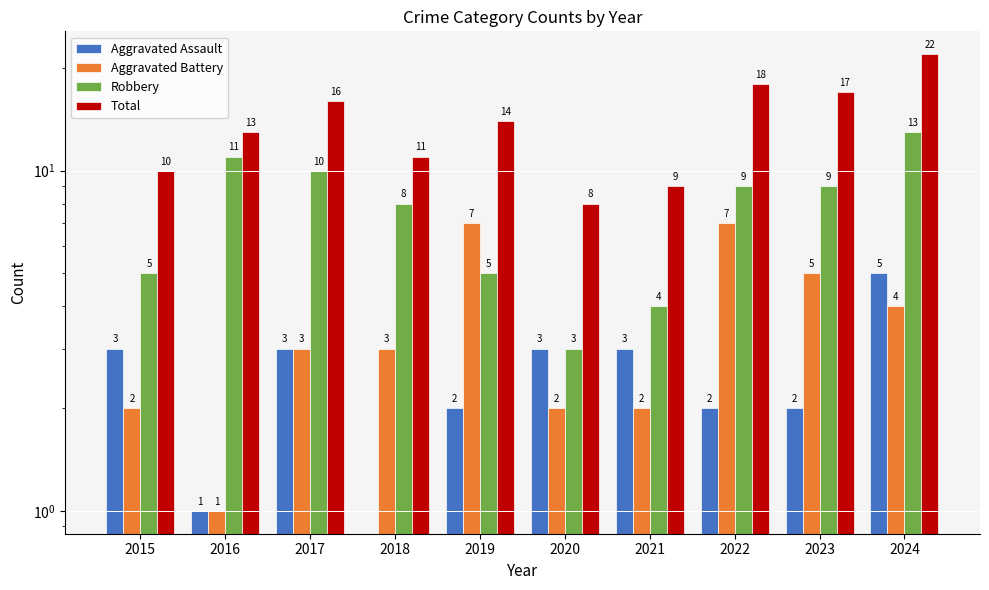

Which series has the largest total across all categories?

Total